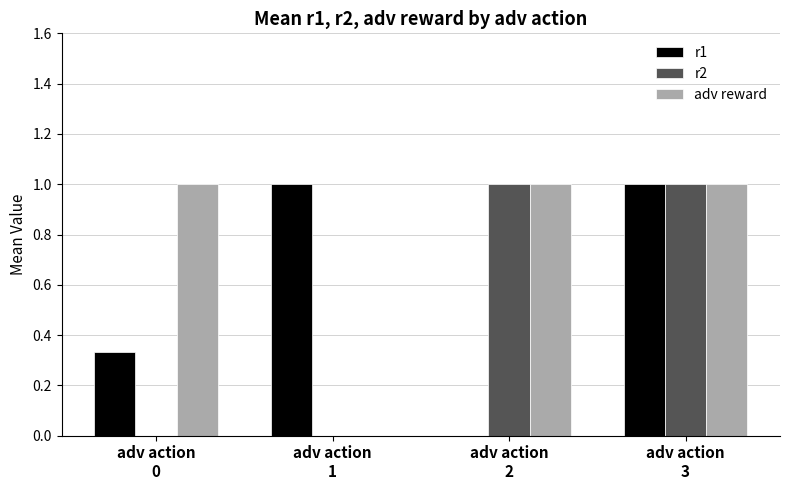

The value of adv reward at adv action
2 is 1.0. True or false?

True